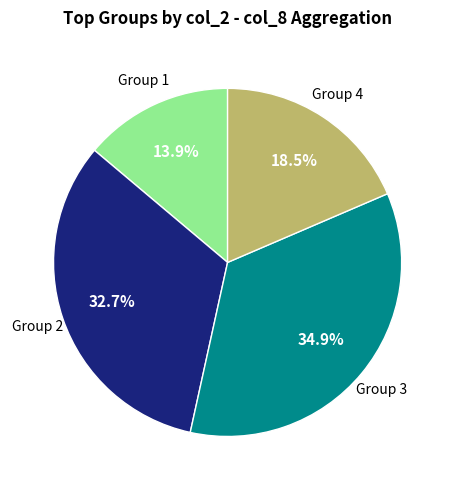

Count the number of slices in the pie.

4